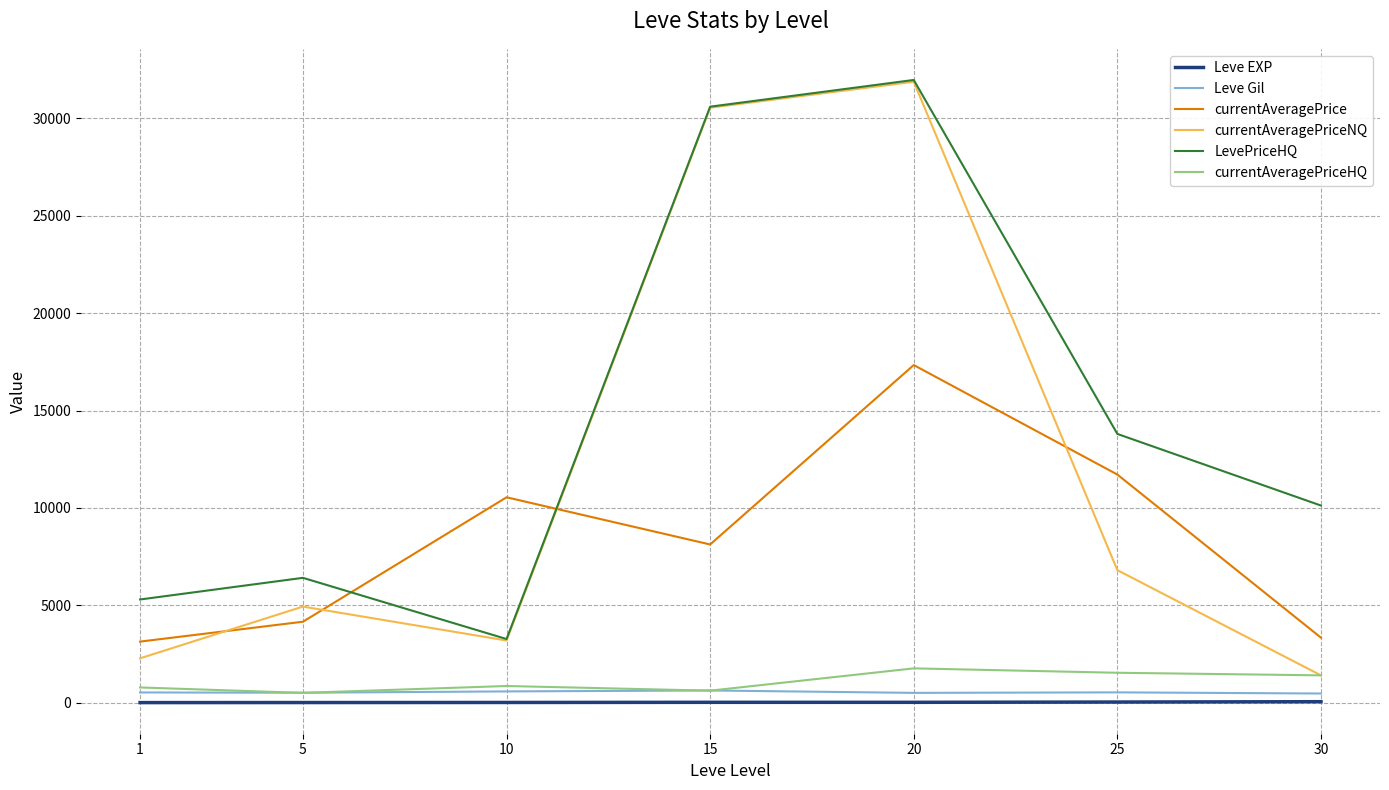

In currentAveragePriceHQ, how many points are lower than both neighbors (excluding endpoints)?

2